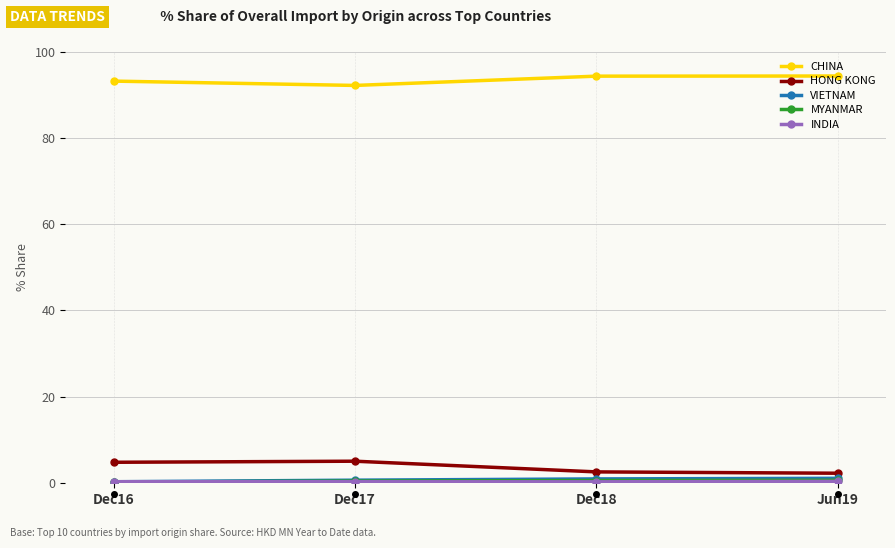

The value of CHINA at Jun19 is 138.7. True or false?

False